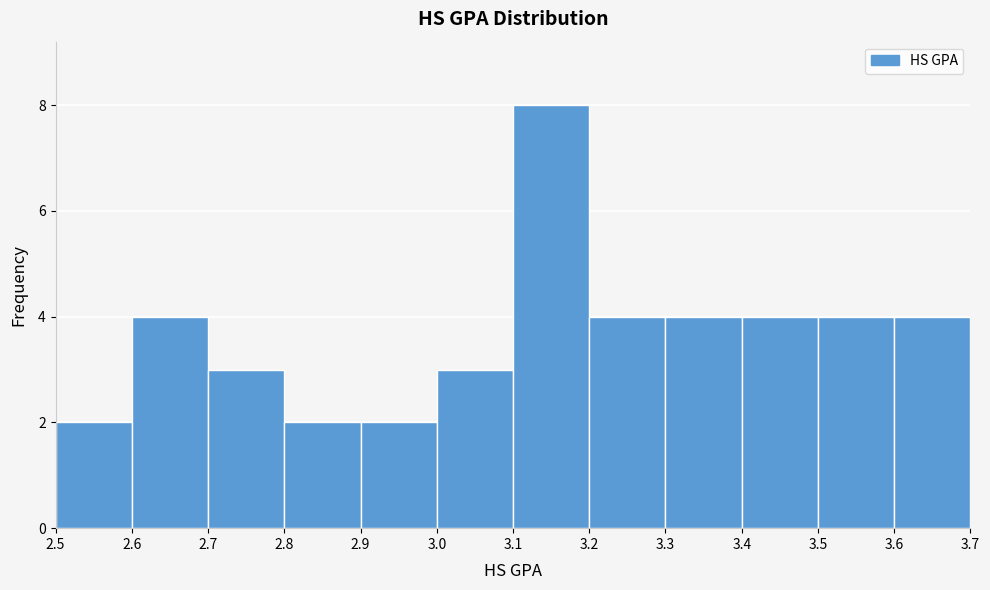

Reading left to right, transcribe this chart: for each bar, give the range it covers on the x-axis and its height. The values are not printed on the chart, so give them approximately, as read against the axis.

2.5 to 2.6: 2
2.6 to 2.7: 4
2.7 to 2.8: 3
2.8 to 2.9: 2
2.9 to 3.0: 2
3.0 to 3.1: 3
3.1 to 3.2: 8
3.2 to 3.3: 4
3.3 to 3.4: 4
3.4 to 3.5: 4
3.5 to 3.6: 4
3.6 to 3.7: 4